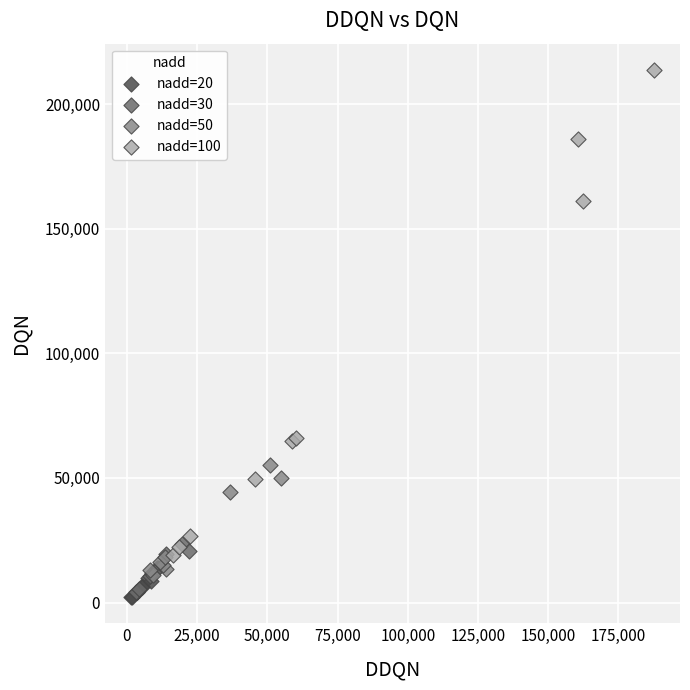

Which series has the widest spread of Y values?

nadd=100